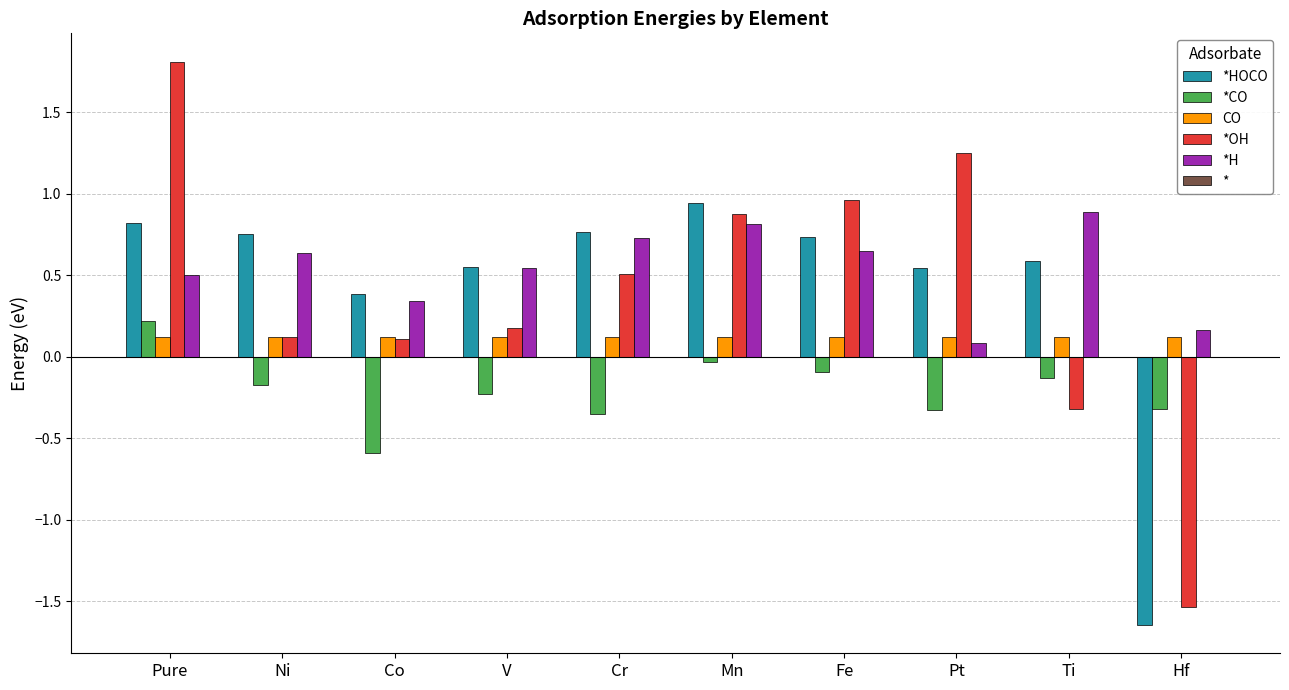

What is the label of the 6th bar from the right?

Cr